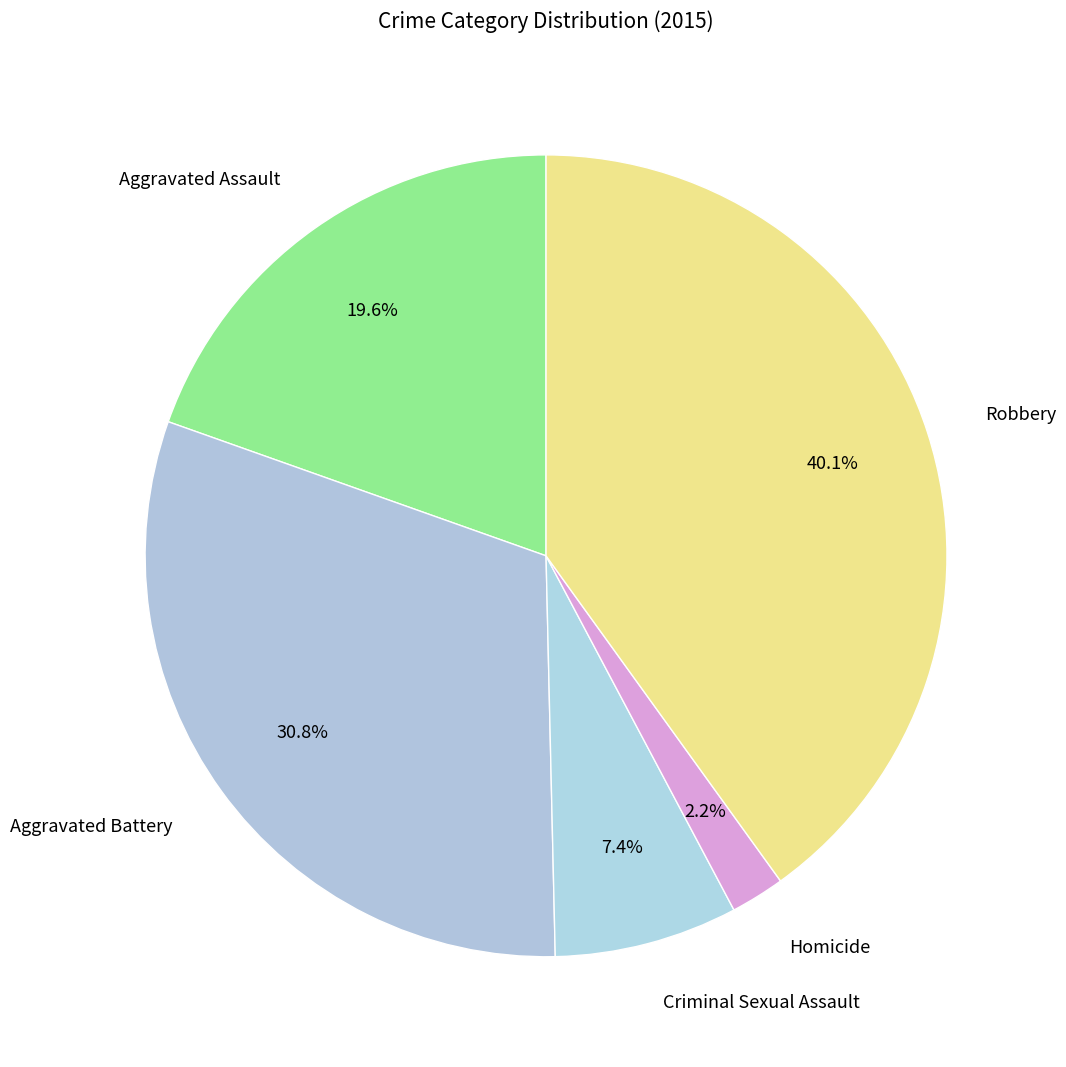

Count the number of slices in the pie.

5